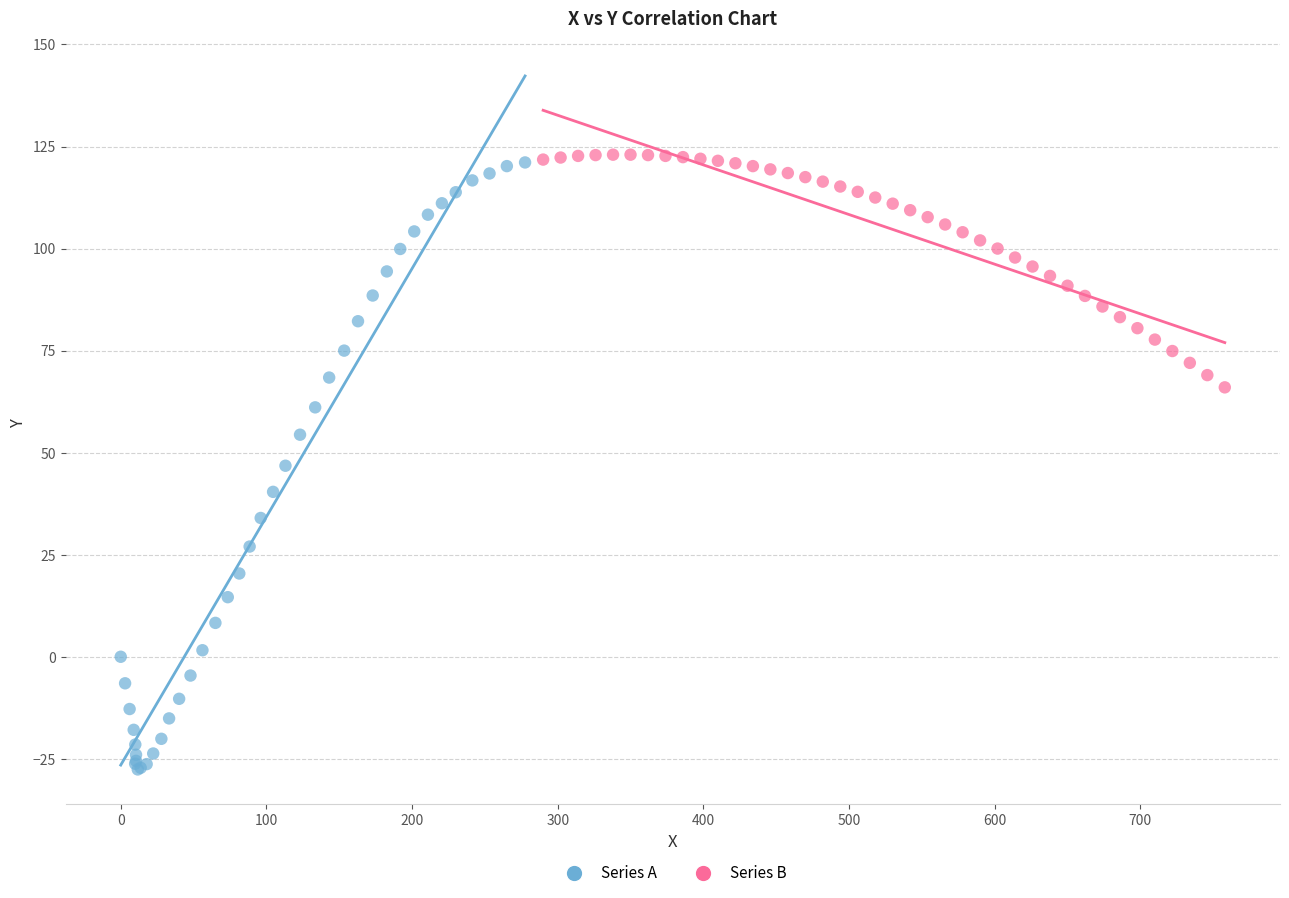

Which series contains the lowest Y value?

Series A